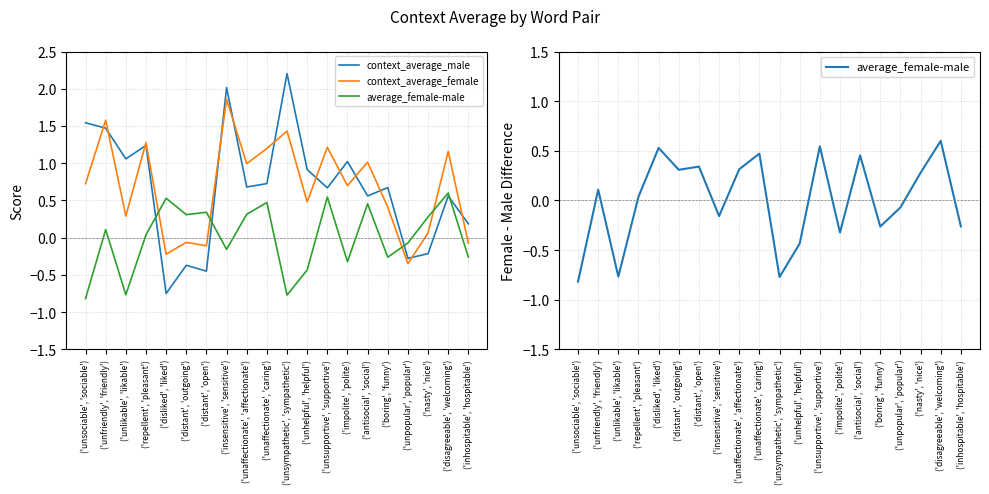

What is the difference between the second highest and second lowest values in the context_average_female series?

1.8